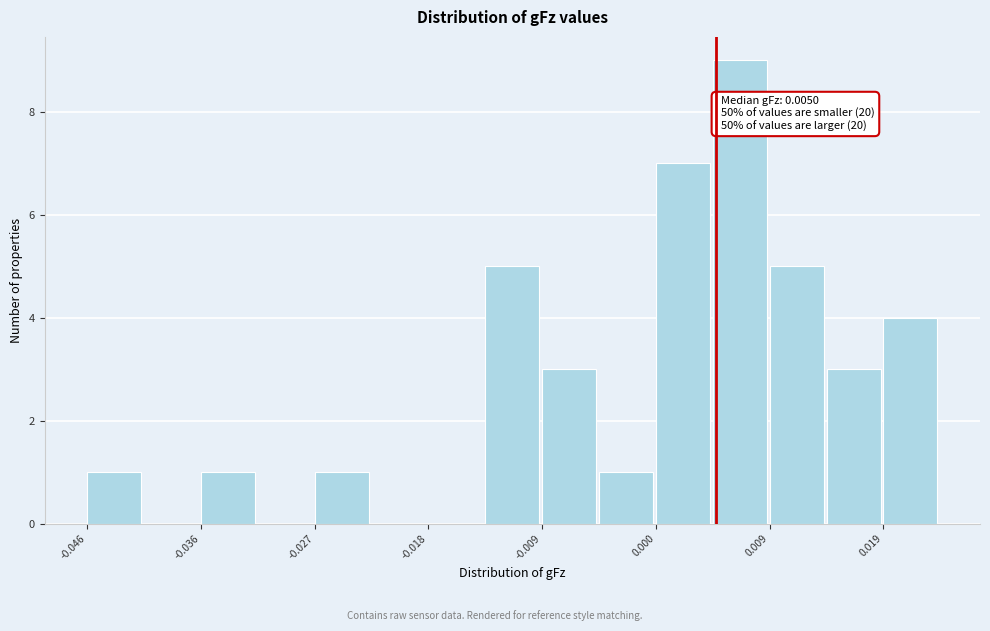

Over which range of the x-axis is the bar tallest?

0.005 to 0.009